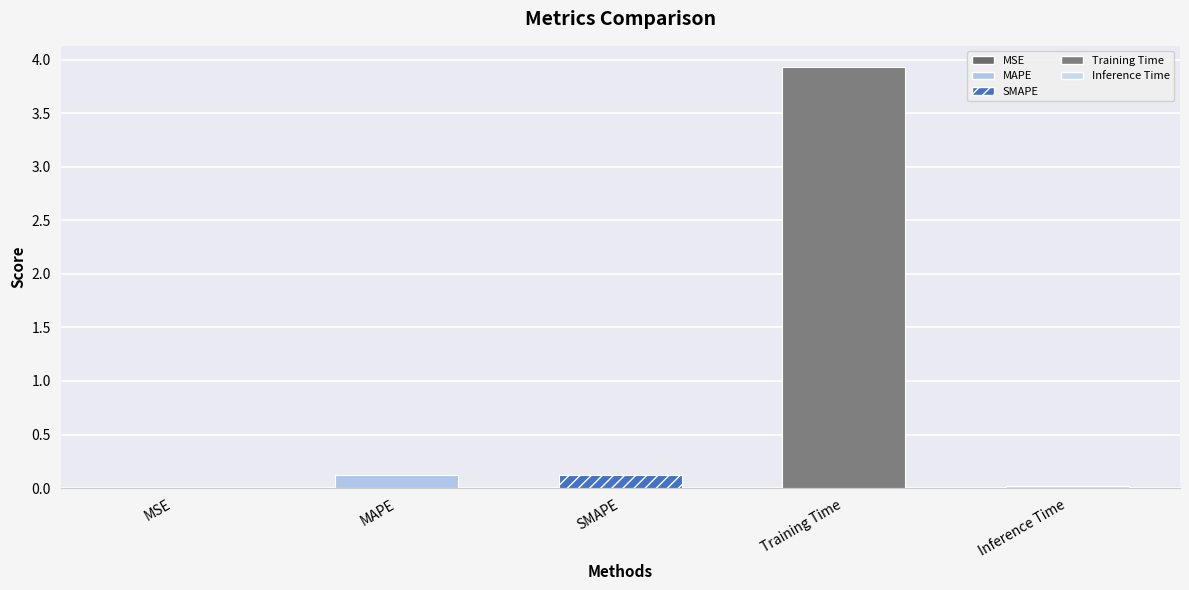

What is the difference between the maximum and second lowest values?

3.9